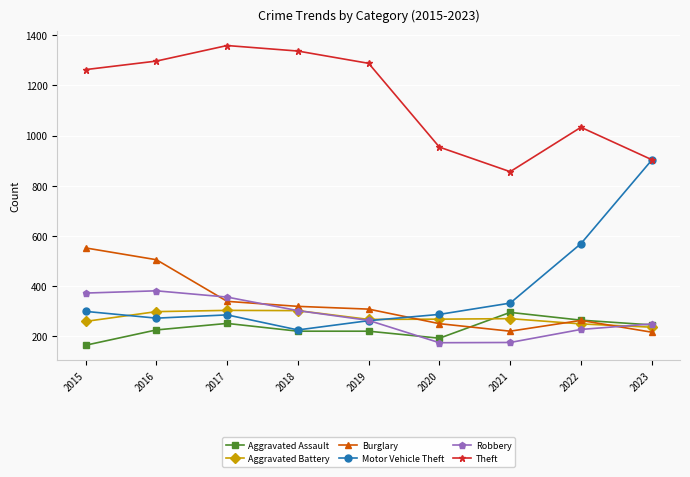

What is the minimum value shown in the chart?

164